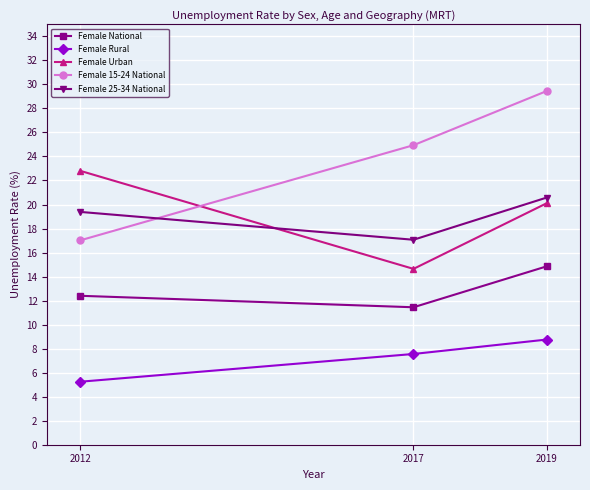

Which series has the widest spread of values?

Female 15-24 National